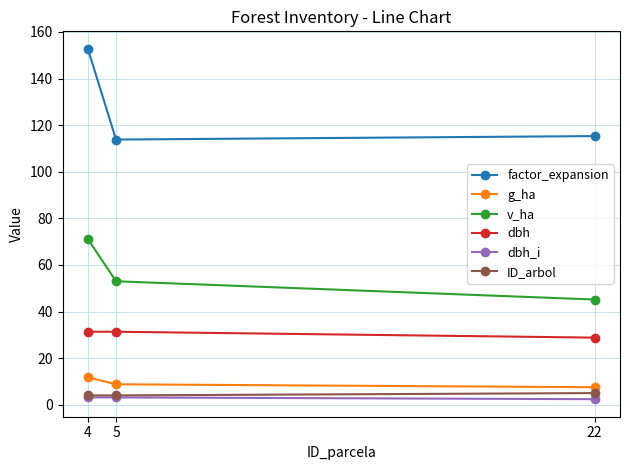

How many series are shown in this chart?

6